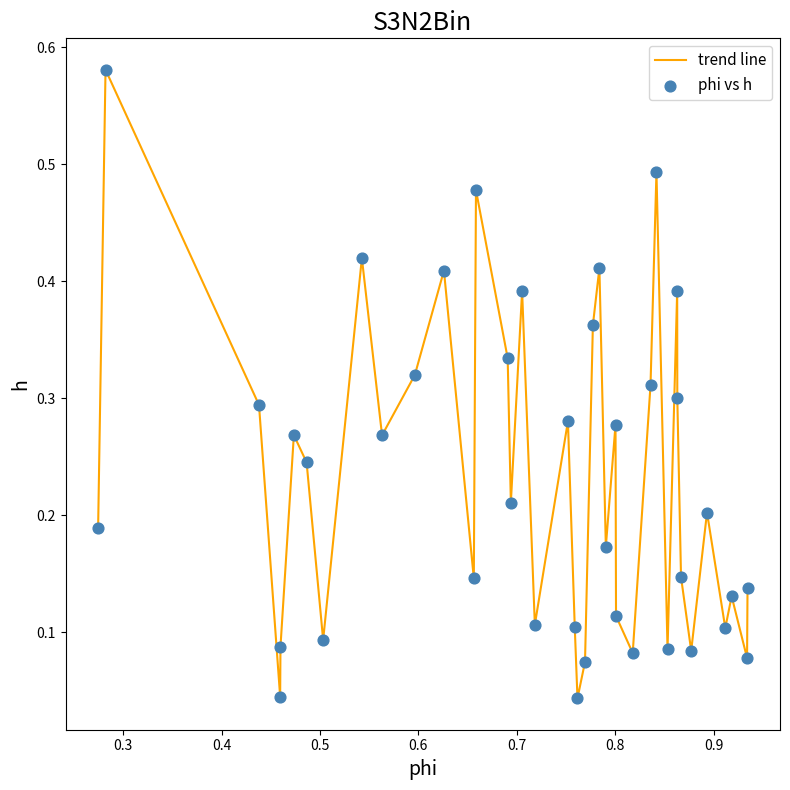

How many lines are shown in the chart?

1